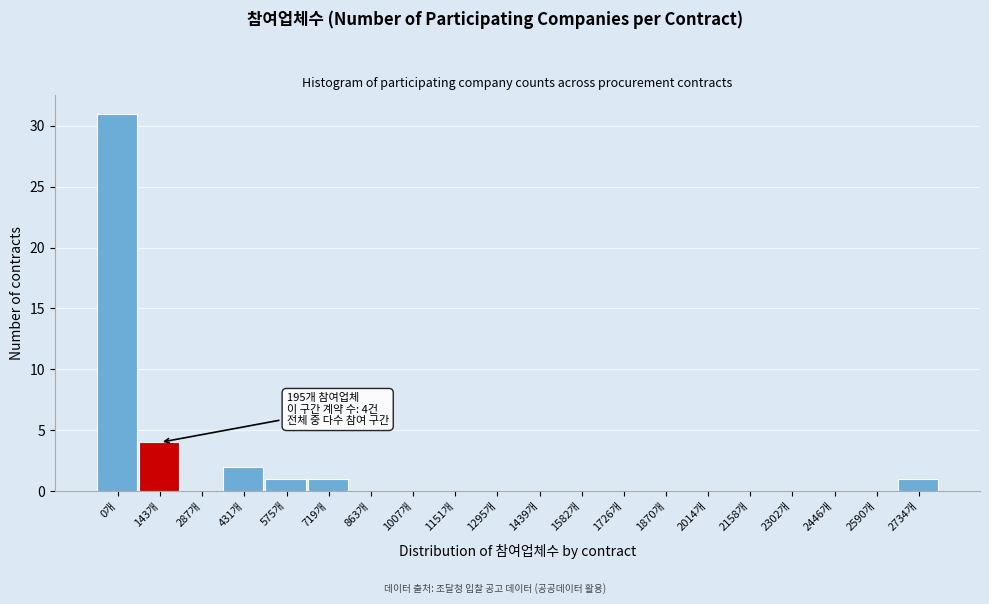

Reading right to left, what are all the values shown in this chart?

2734개=1	2590개=0	2446개=0	2302개=0	2158개=0	2014개=0	1870개=0	1726개=0	1582개=0	1439개=0	1295개=0	1151개=0	1007개=0	863개=0	719개=1	575개=1	431개=2	287개=0	143개=4	0개=31